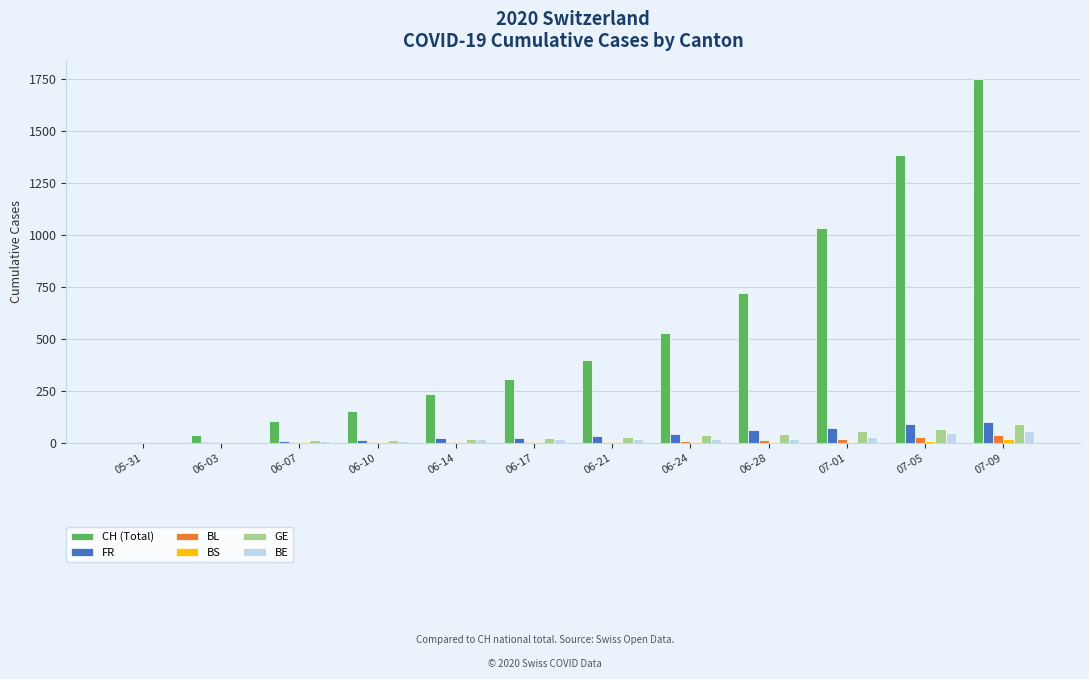

How many series are shown in this chart?

6